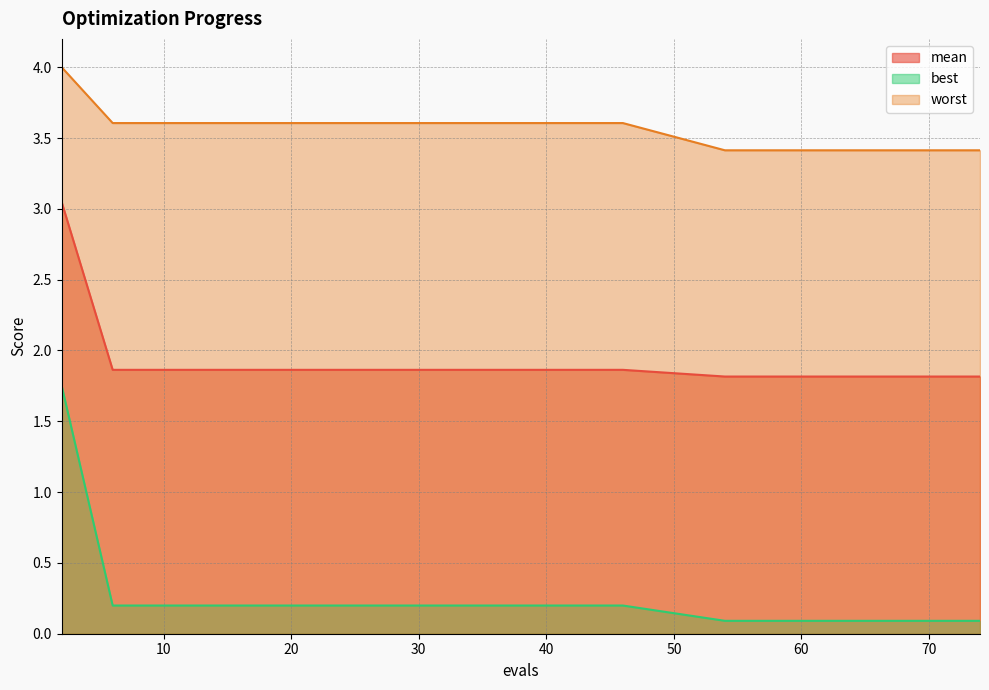

True or false: worst and best intersect in this chart.

False